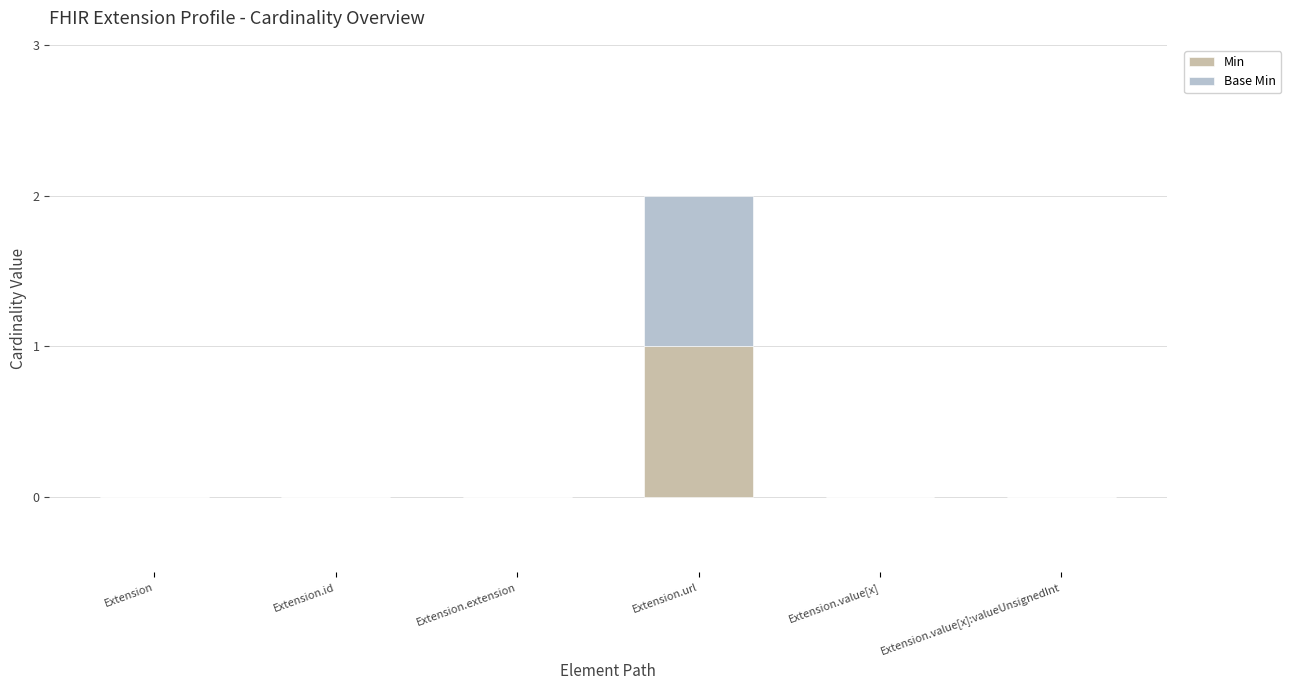

Is it true that Min equals 0 at Extension.extension?

True